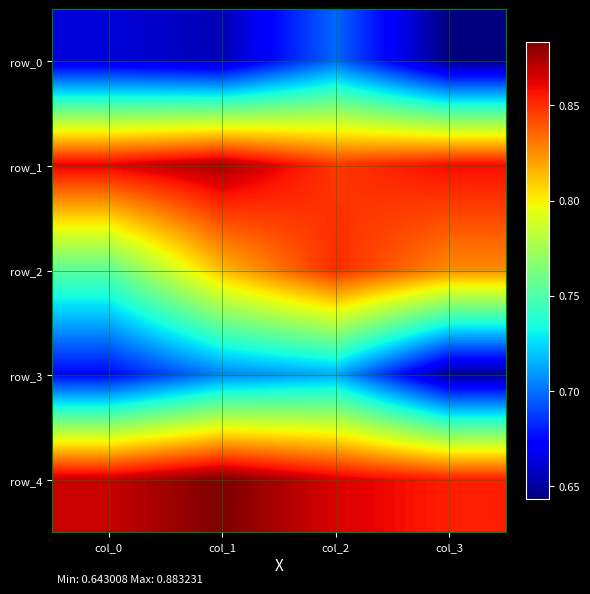

True or false: row_0 has a value of 0.6 at col_3.

True